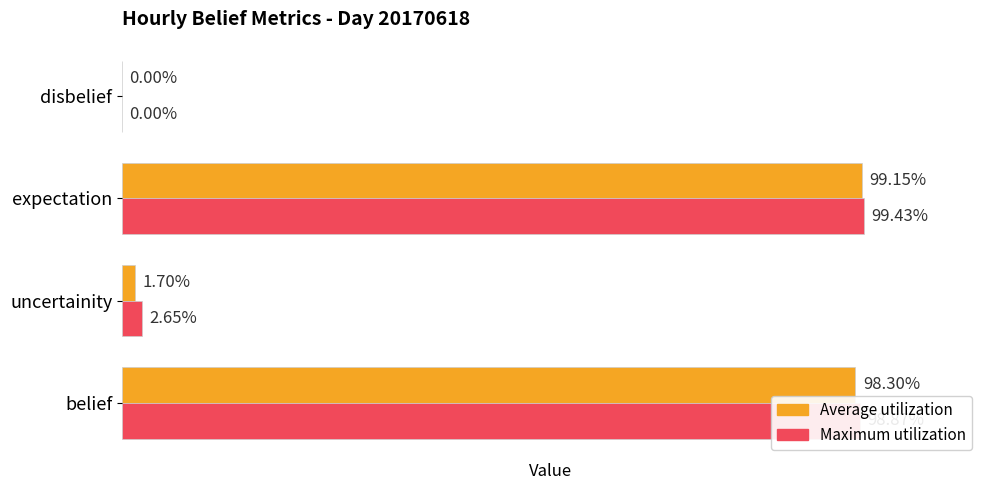

What are all the series names shown in the legend?

Average utilization, Maximum utilization